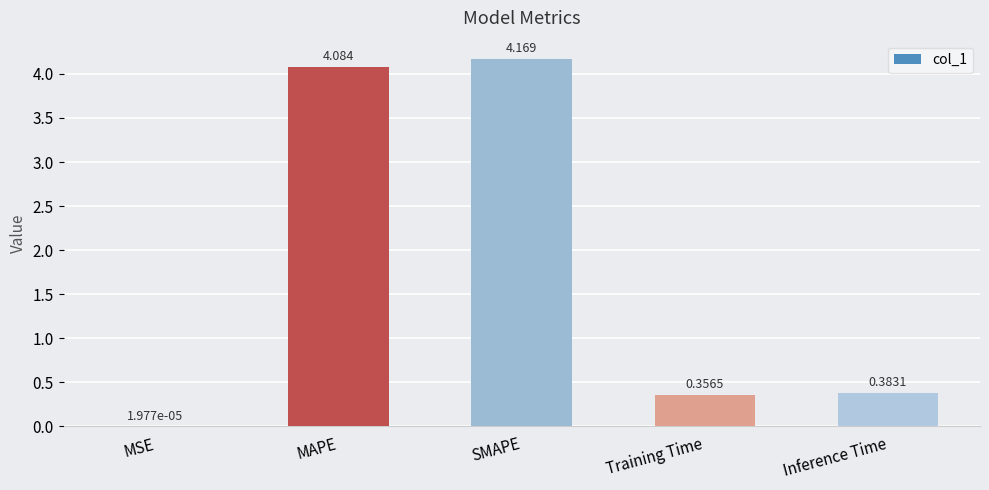

What is the sum of the values at Training Time and SMAPE?

4.5